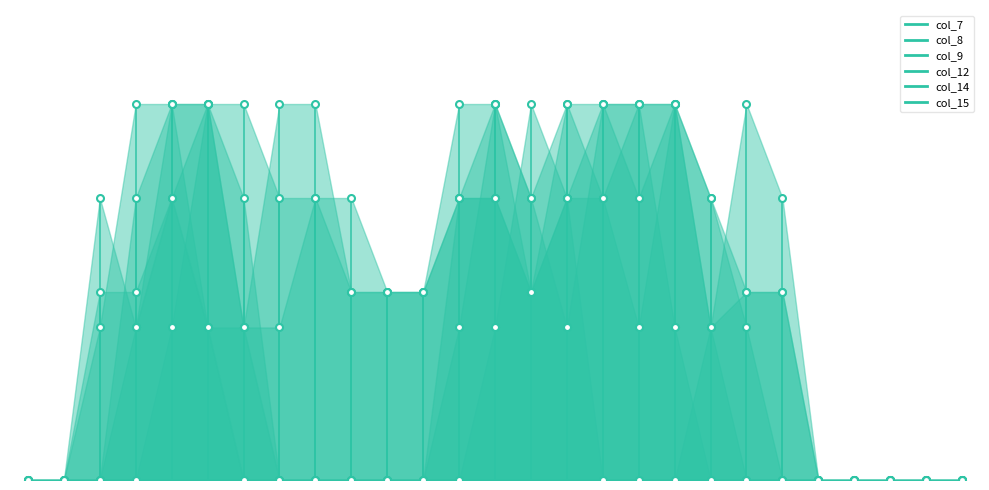

Which series has the largest total across all categories?

col_9